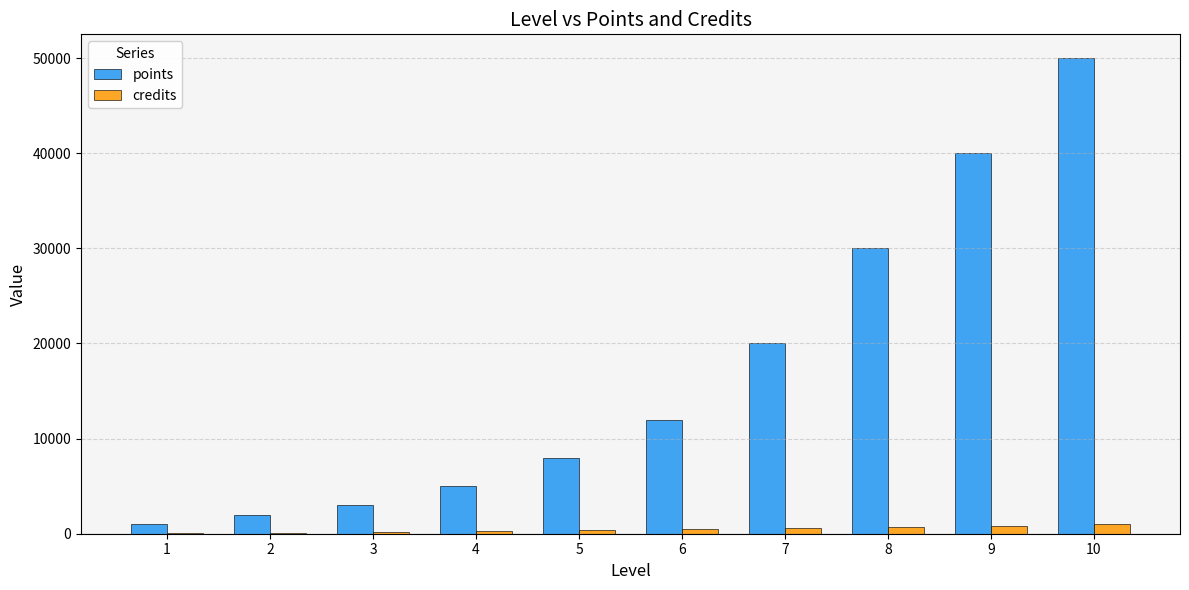

Is it true that points equals 30000 at 8?

True